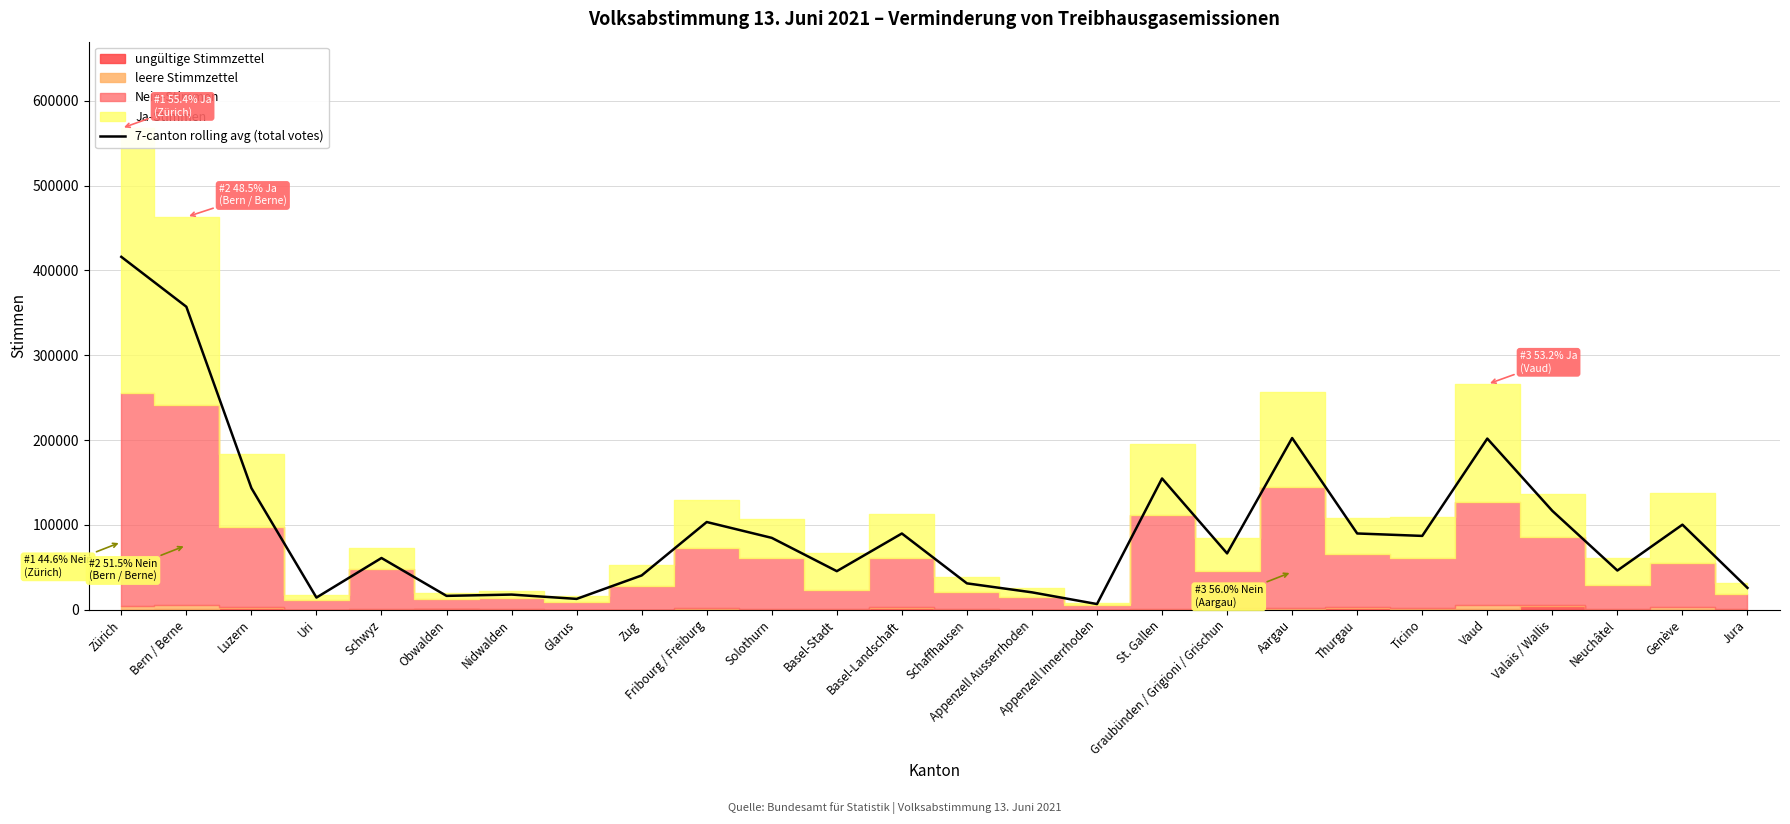

How many lines are shown in the chart?

1